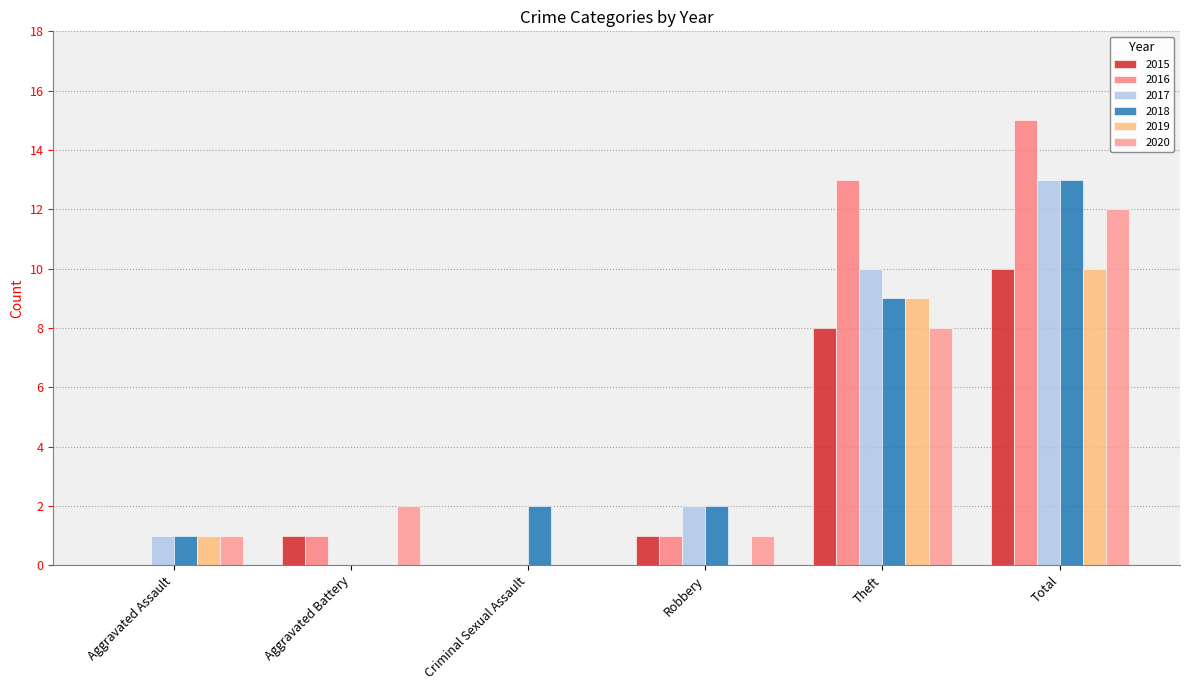

Count the number of data series in this chart.

6